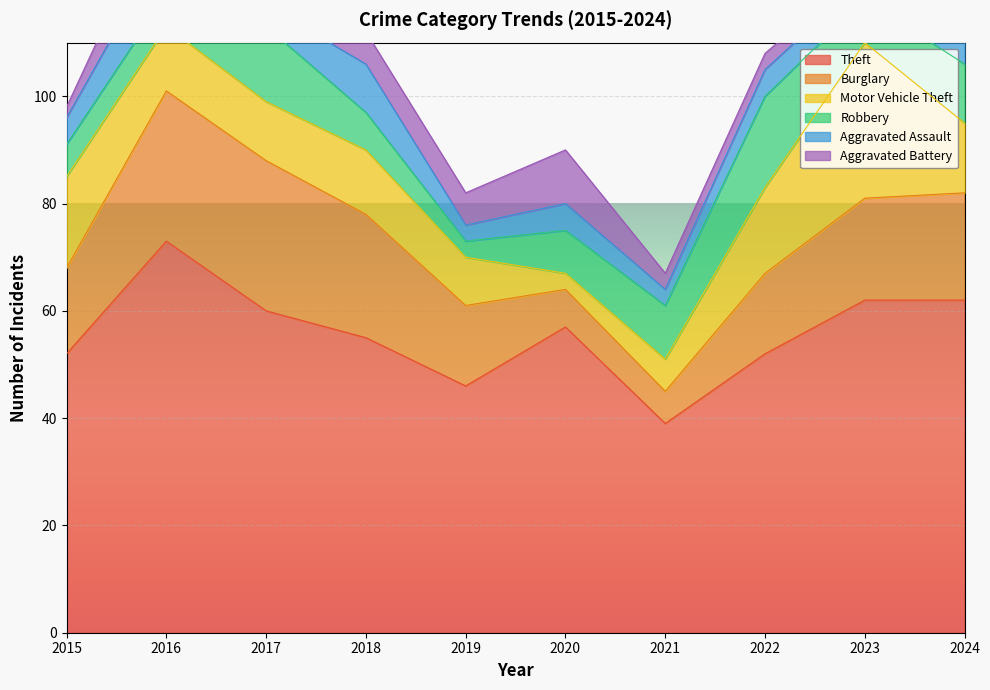

What is the spread (max minus min) of values at 2021?

36